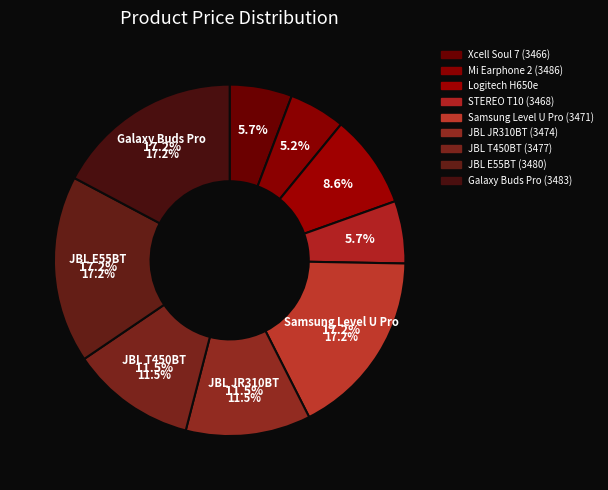

To the nearest percent, what is the average slice percentage?

11%